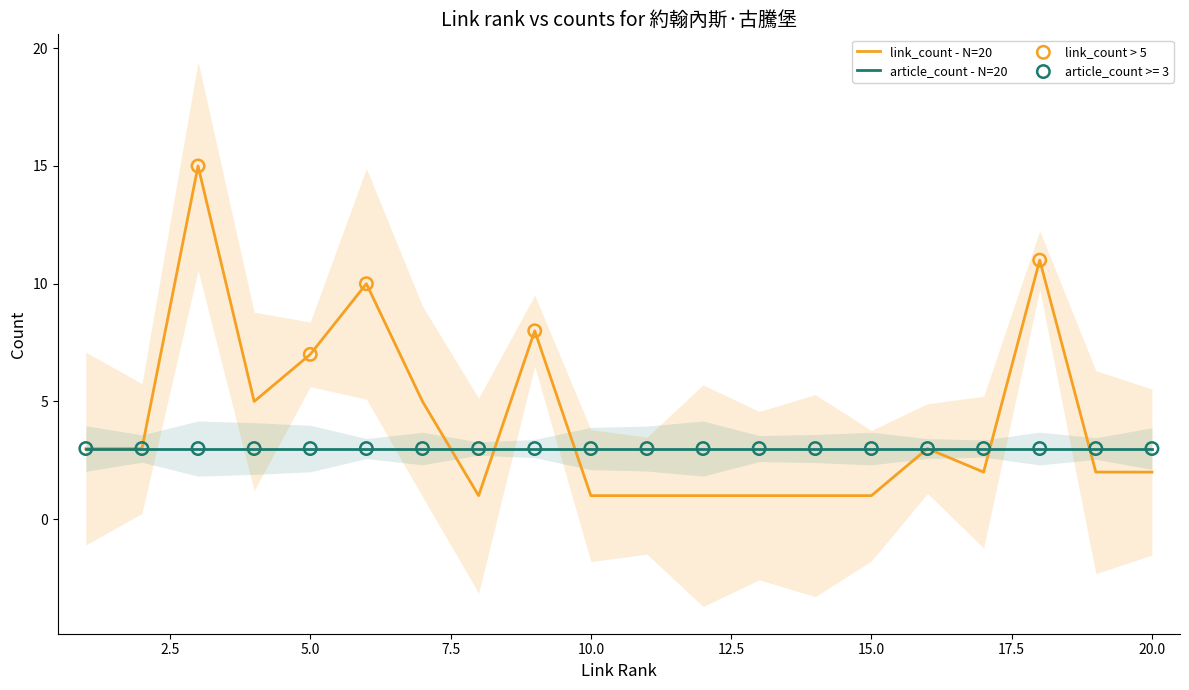

What is the minimum value for article_count - N=20?

3